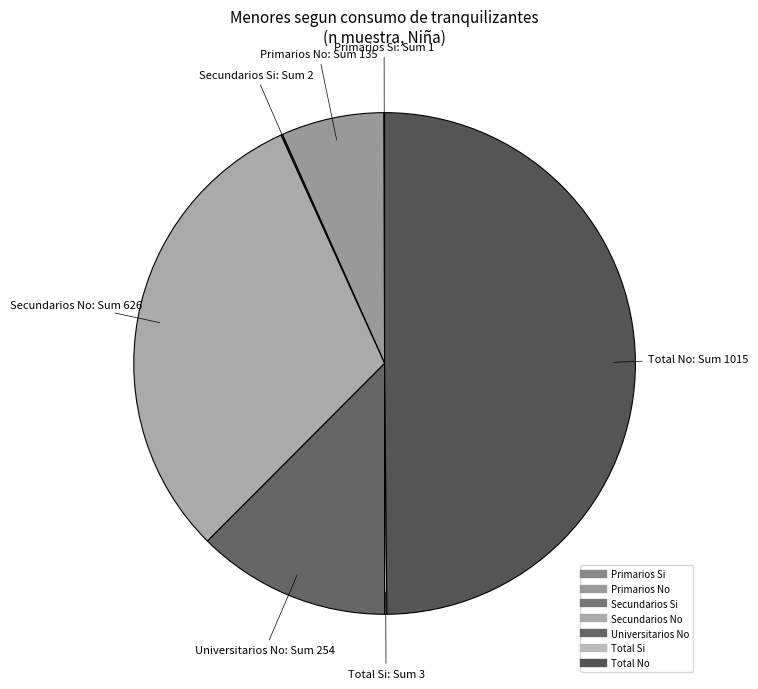

Does any single category account for the majority?

No